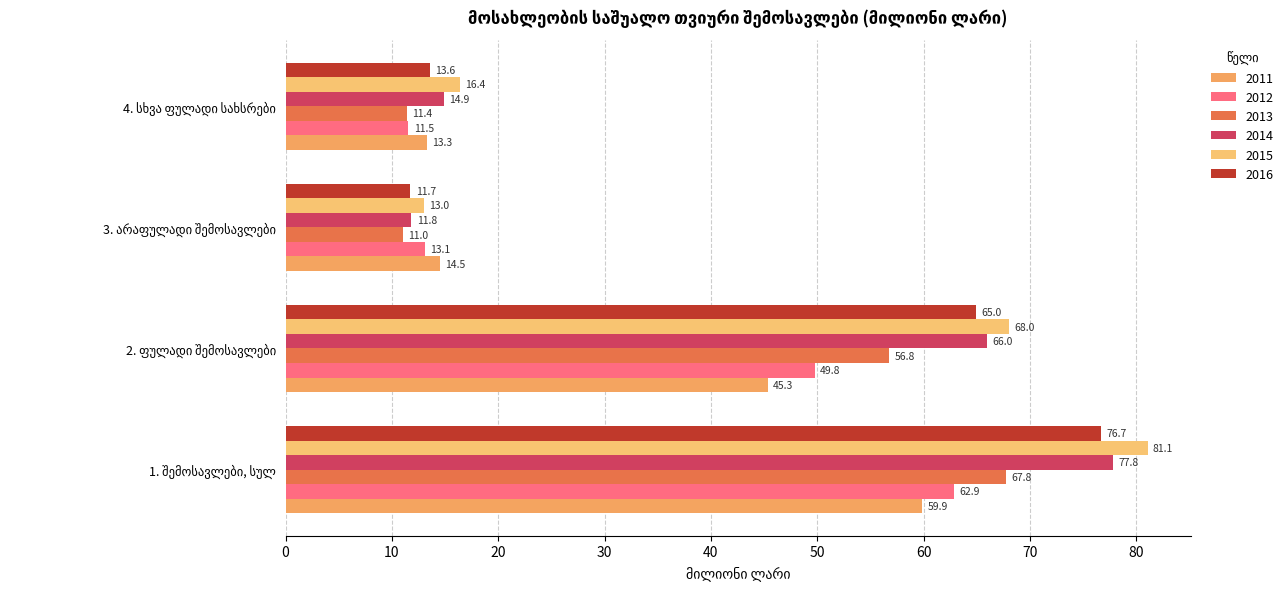

How many categories are shown in the chart?

4